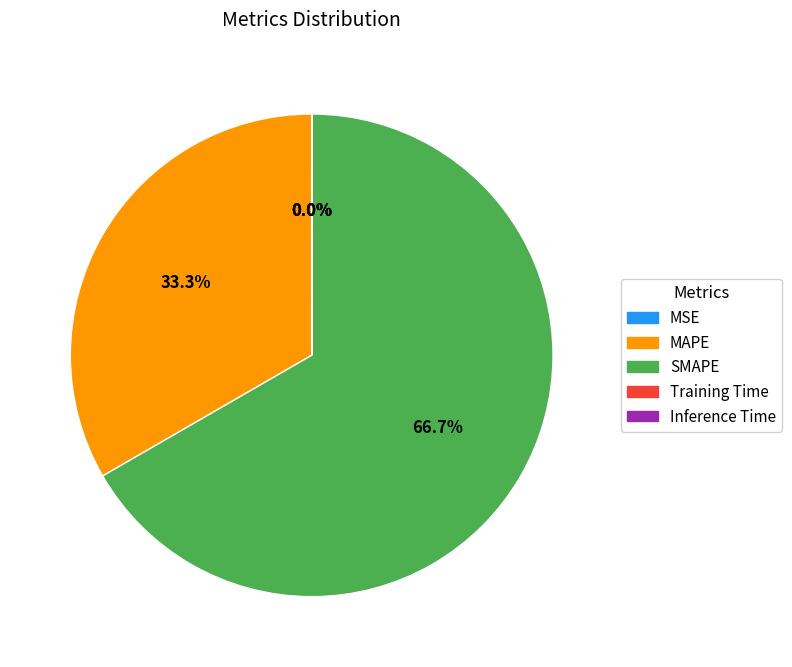

How much of the chart is everything except SMAPE?

33.3%